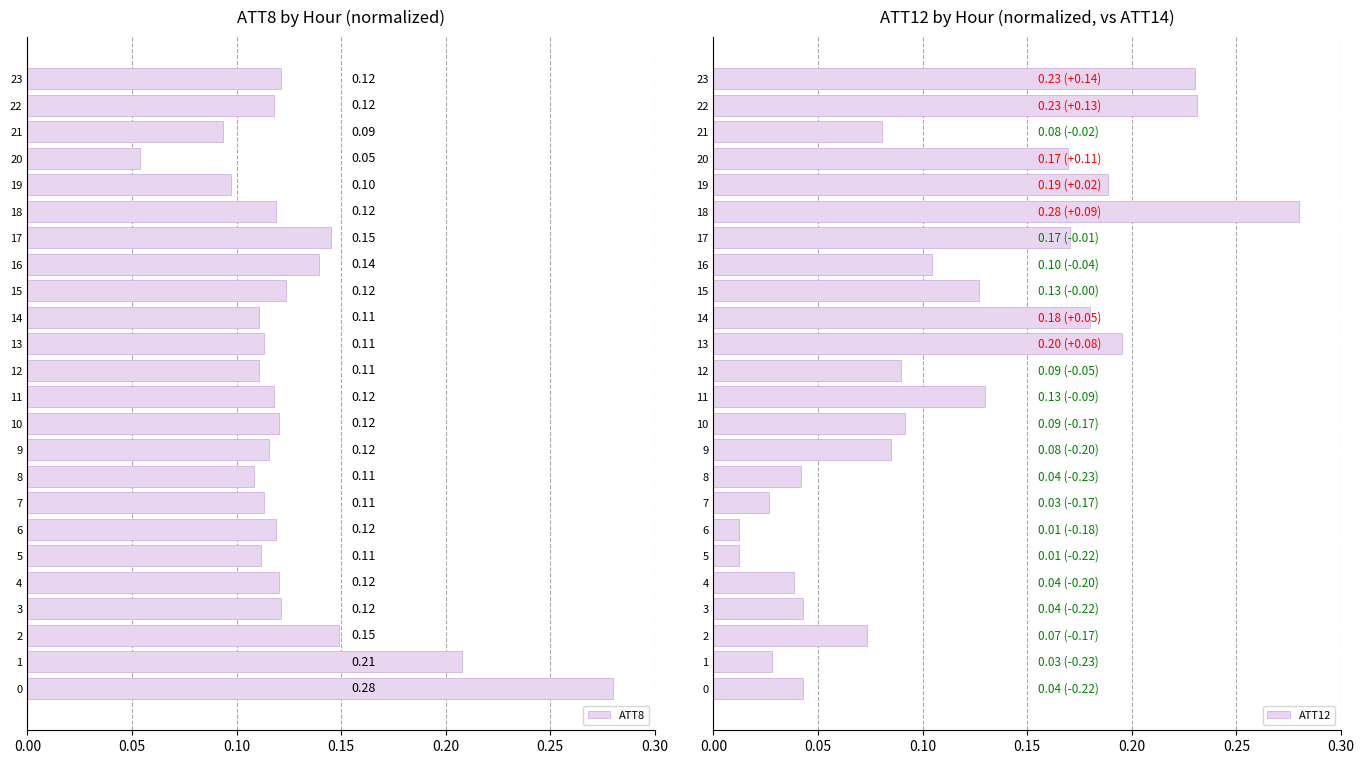

List the series in order of their overall mean, highest first.

ATT8, ATT12